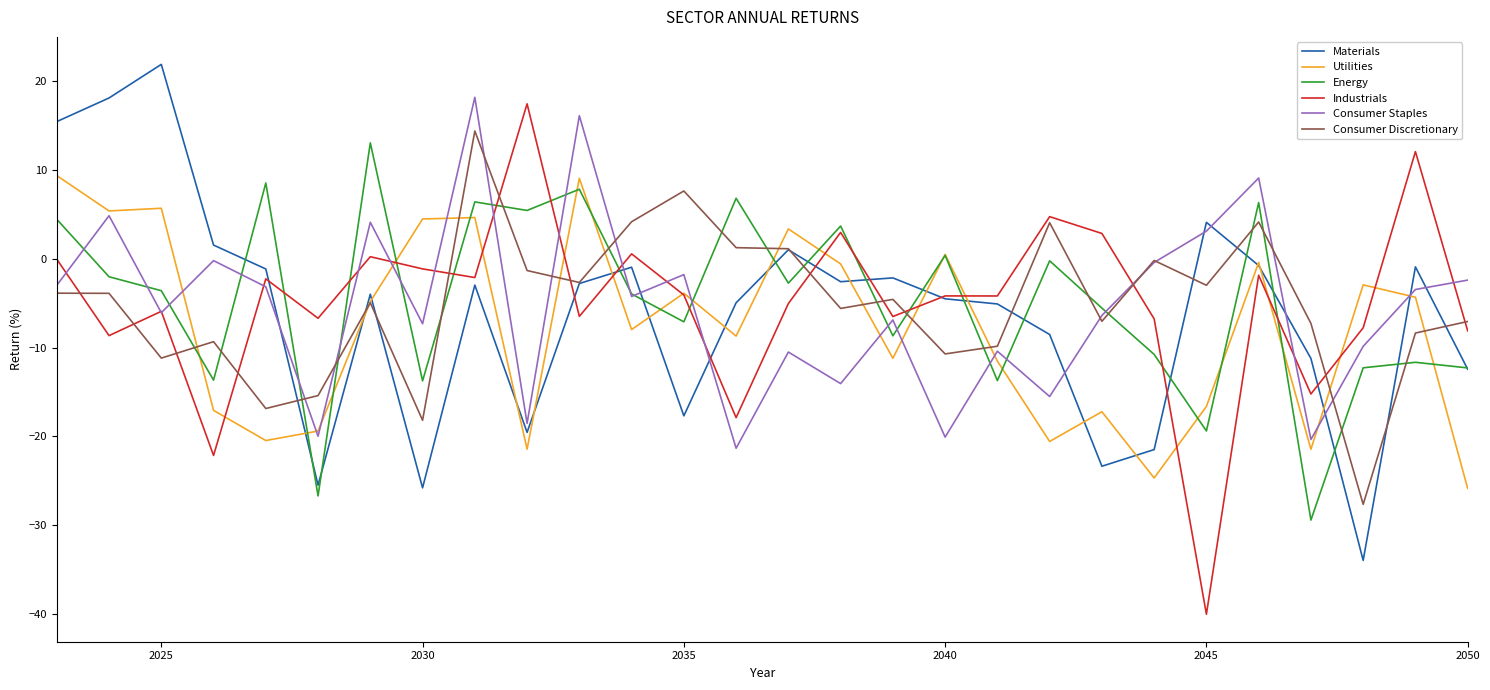

What is the average value of the Utilities series?

-7.8